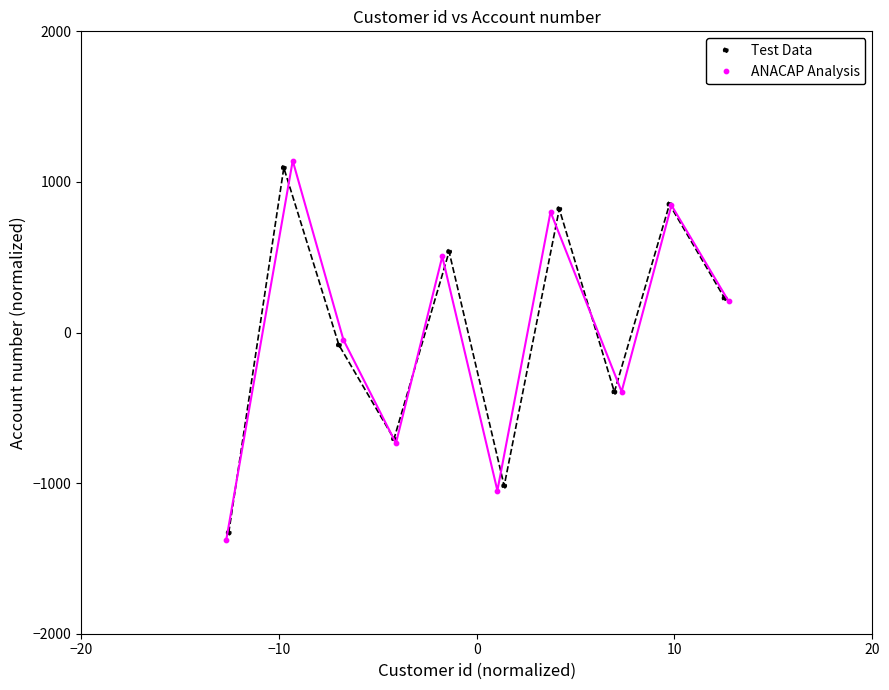

Which series has the widest spread of Y values?

ANACAP Analysis